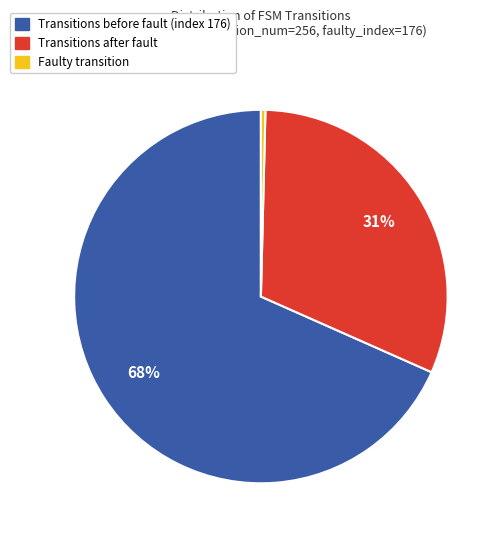

To the nearest percent, what is the average slice percentage?

33%